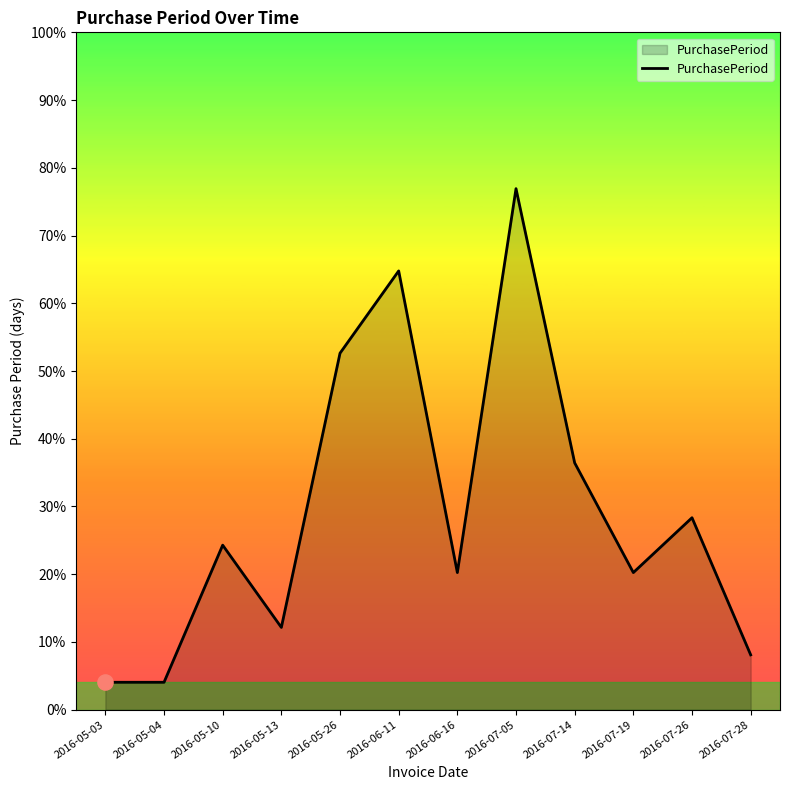

What is the ratio of the value at 2016-05-26 to the value at 2016-05-04?

13.0